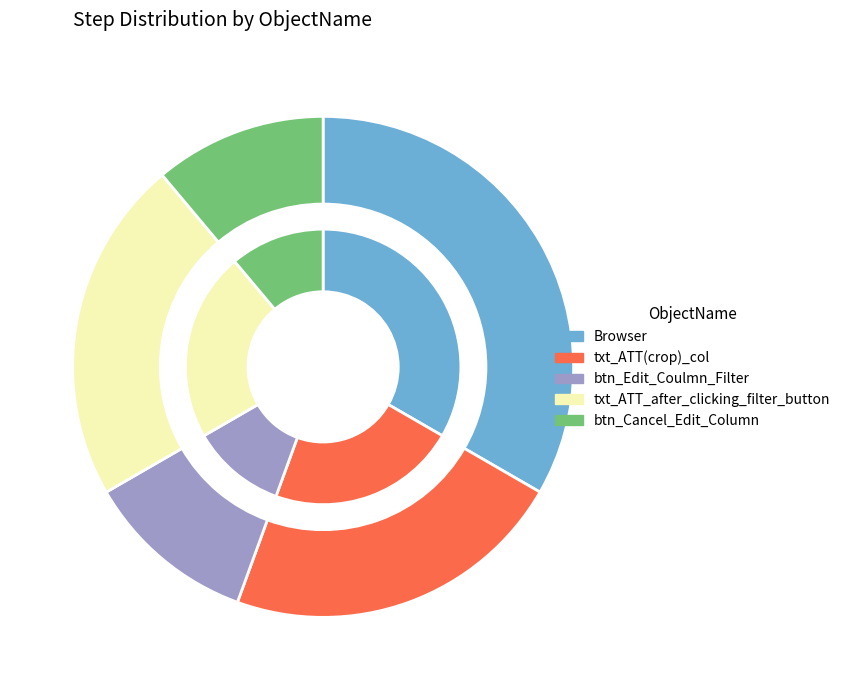

To the nearest percent, what is the difference between the txt_ATT_after_clicking_filter_button and btn_Cancel_Edit_Column slice percentages?

11%